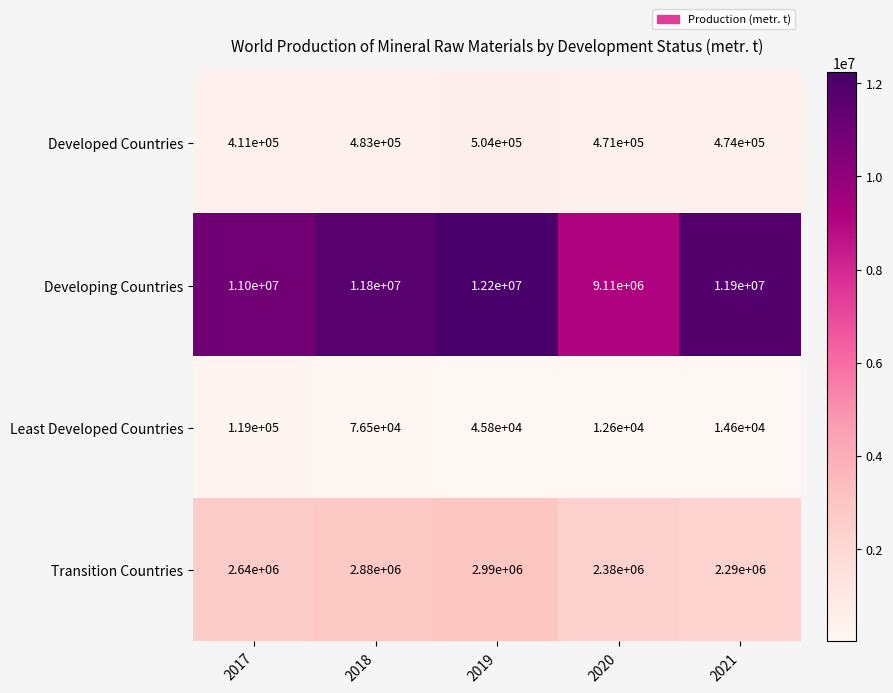

Which series has the largest range (max minus min)?

Developing Countries